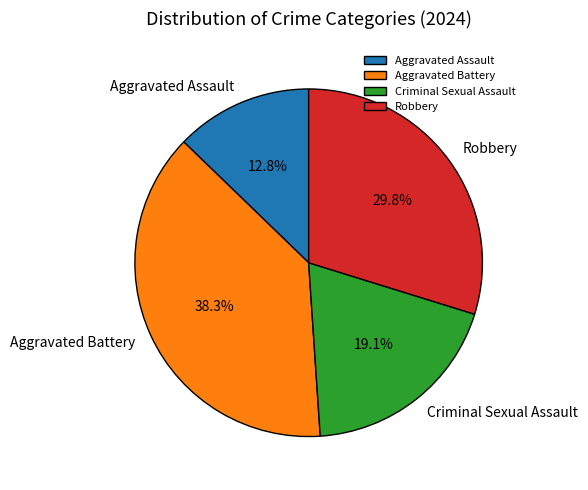

Is it true that Robbery is 30% of the pie?

True